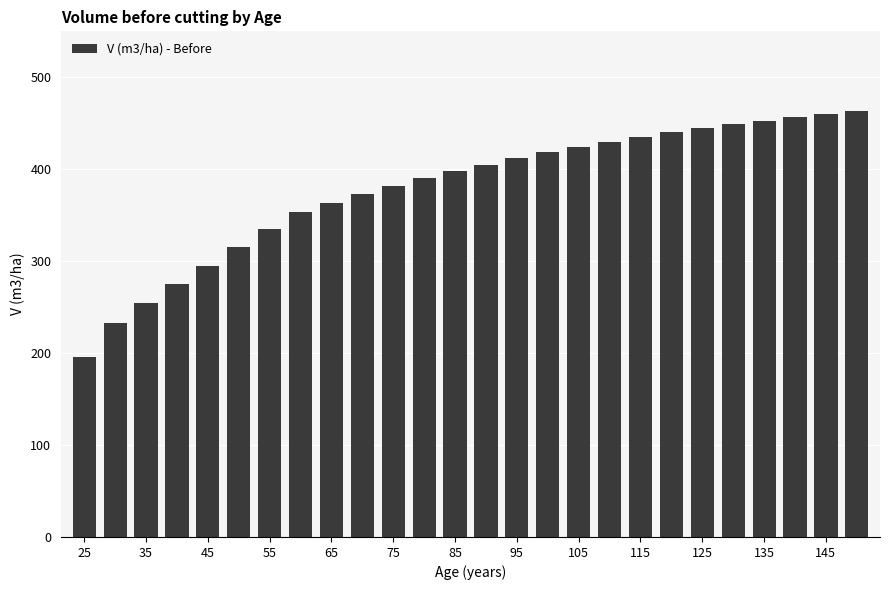

What is the sum of all values?

9853.8